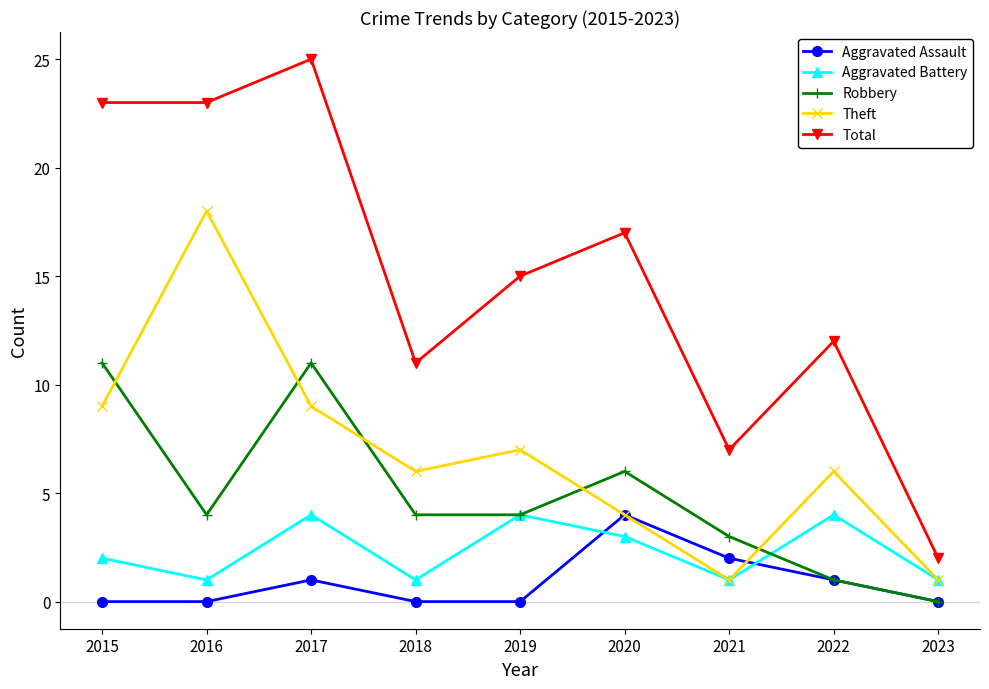

Where is Total nearest to the value 13?

2022